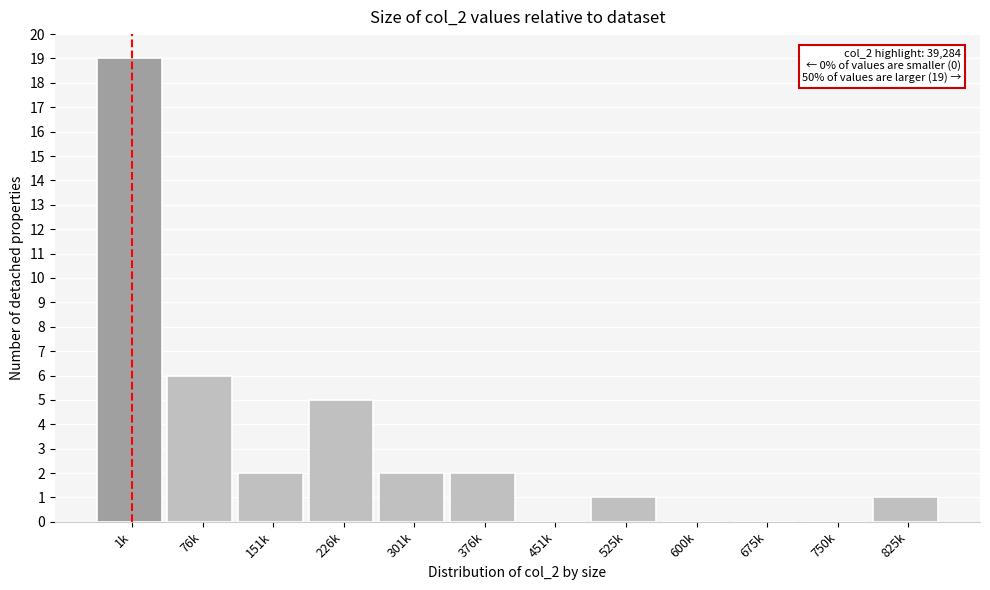

Reading right to left, list all the values displayed in this chart.

825k=1	750k=0	675k=0	600k=0	525k=1	451k=0	376k=2	301k=2	226k=5	151k=2	76k=6	1k=19